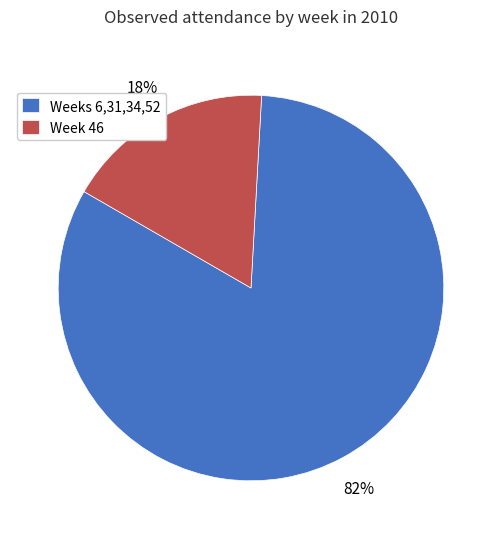

Combined, do Week 46 and Weeks 6,31,34,52 account for over 50%?

Yes